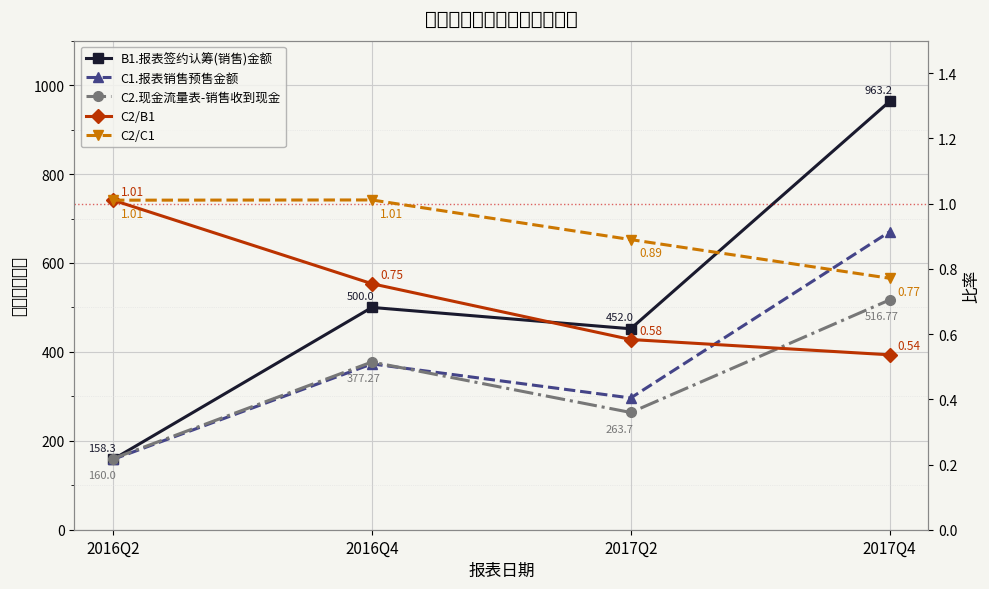

Which has a higher value, 2017Q4 or 2016Q4?

2017Q4